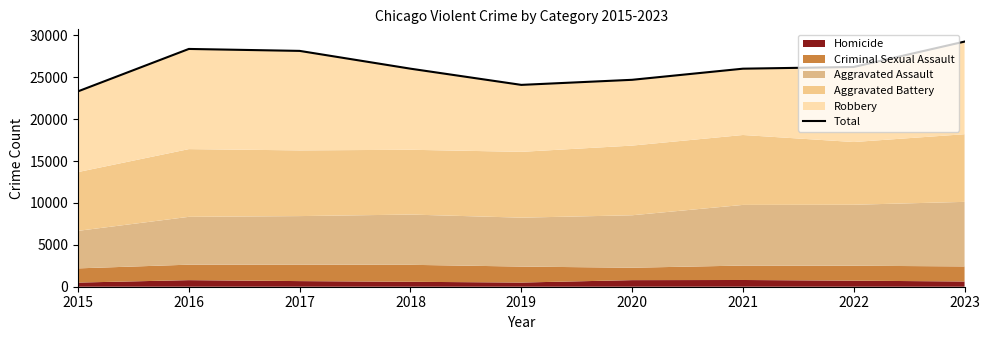

Reading left to right, transcribe all the data shown in this chart.

2015=23328	2016=28391	2017=28158	2018=26034	2019=24100	2020=24706	2021=26034	2022=26239	2023=29269